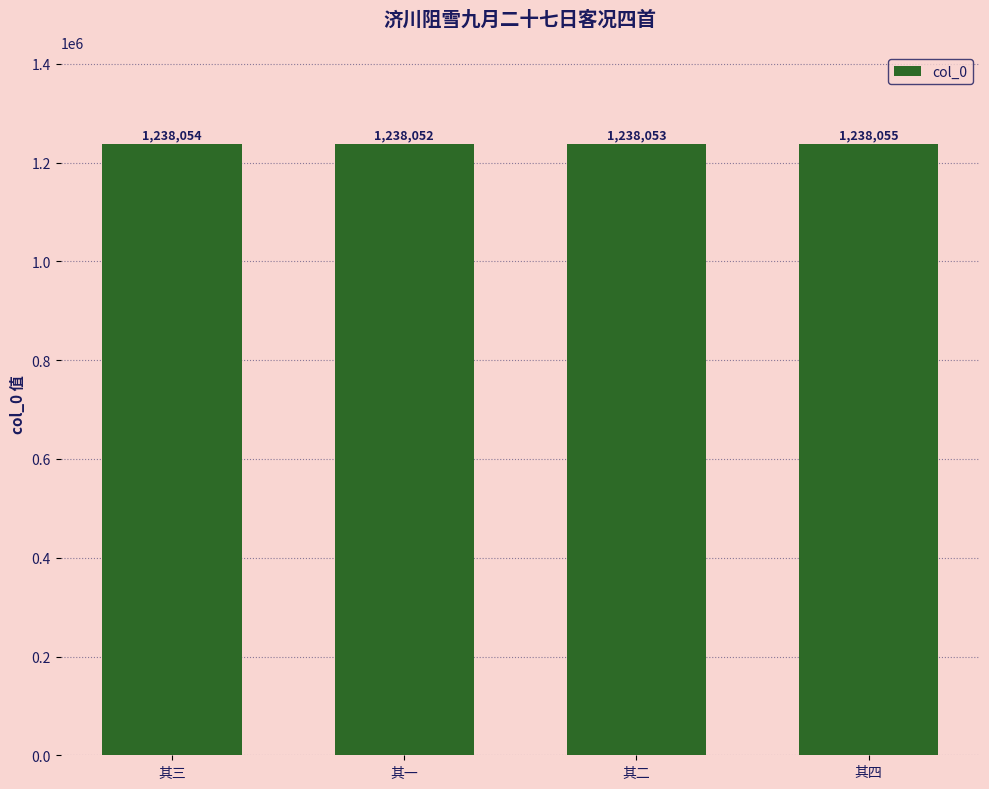

The chart shows a value of 1238055 at 其四. True or false?

True